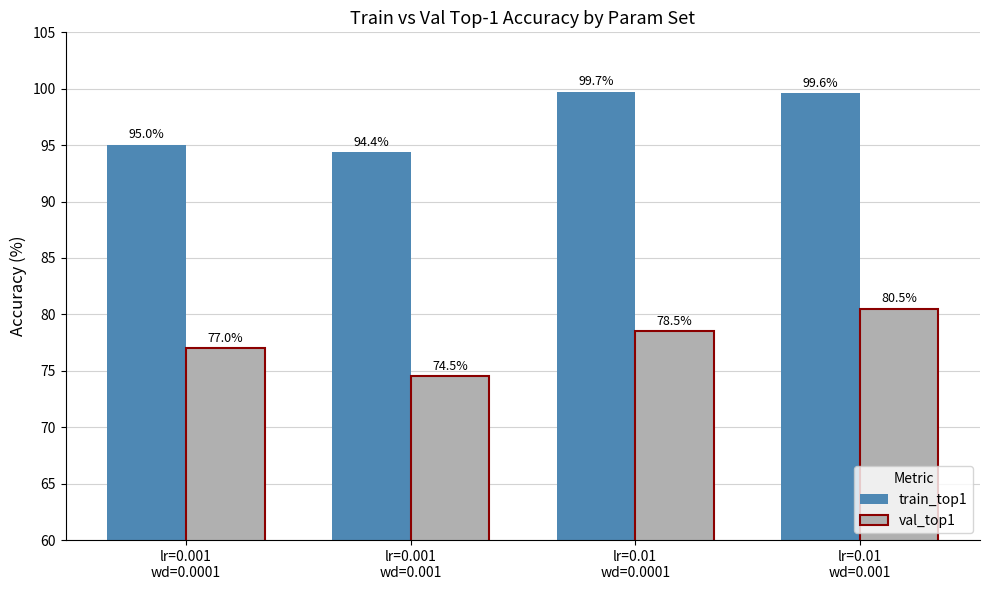

Which series has the largest range (max minus min)?

val_top1